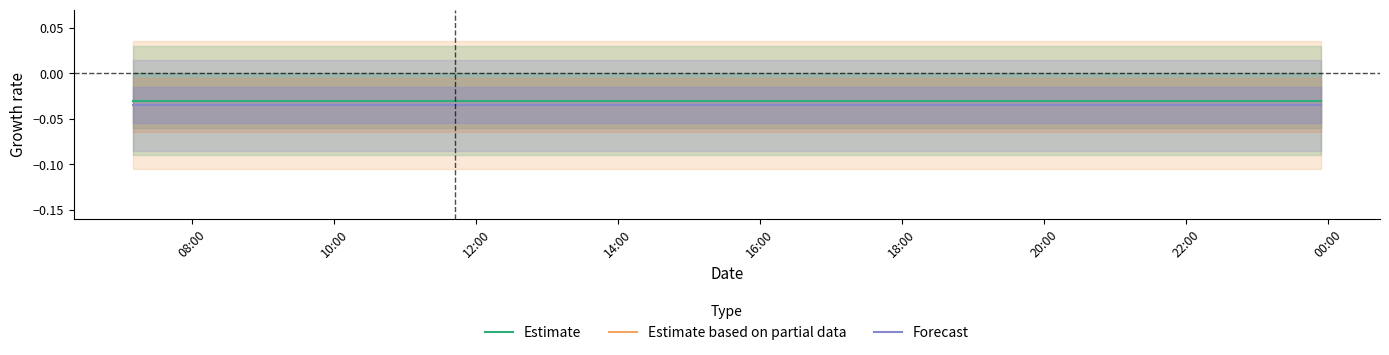

Does the chart display data point markers on the line(s)?

No